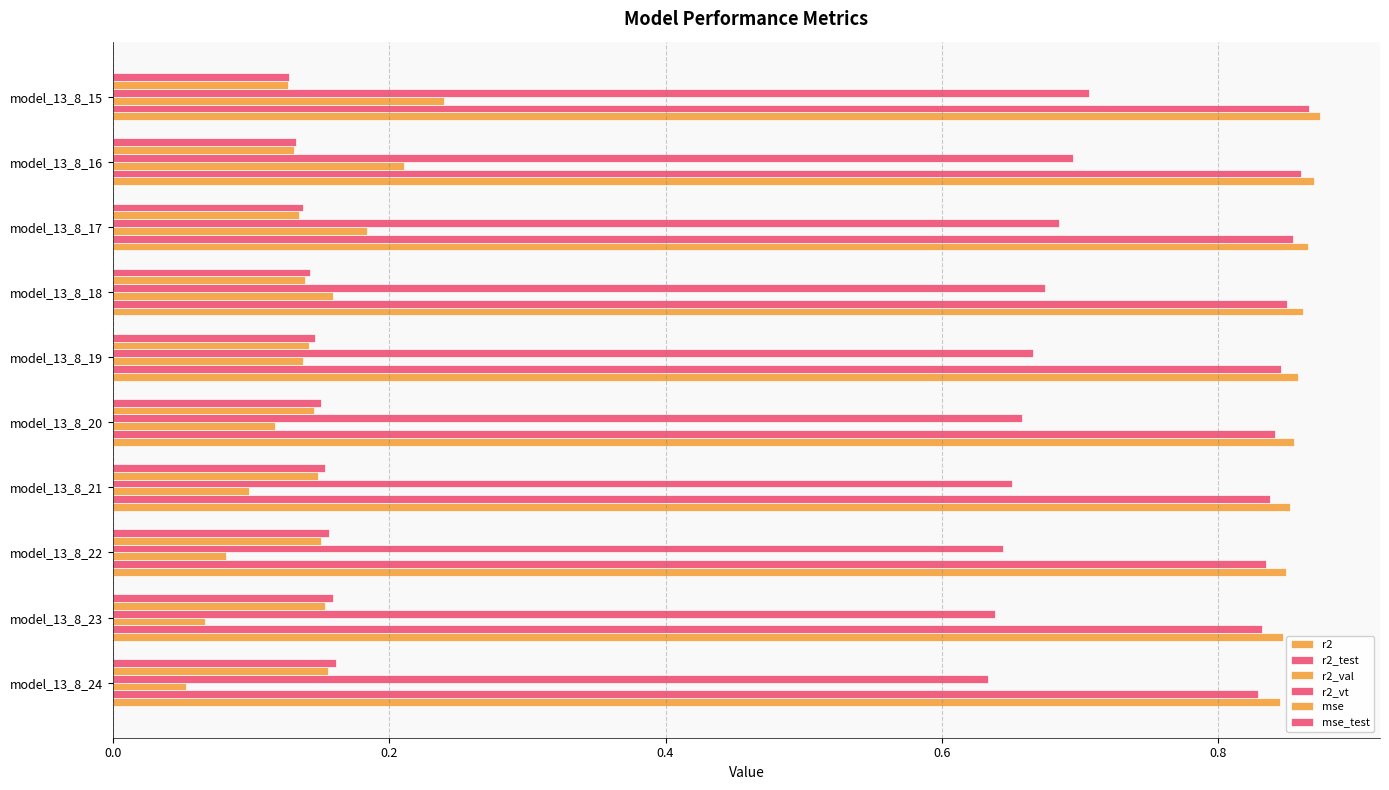

What is the smallest value displayed?

0.1